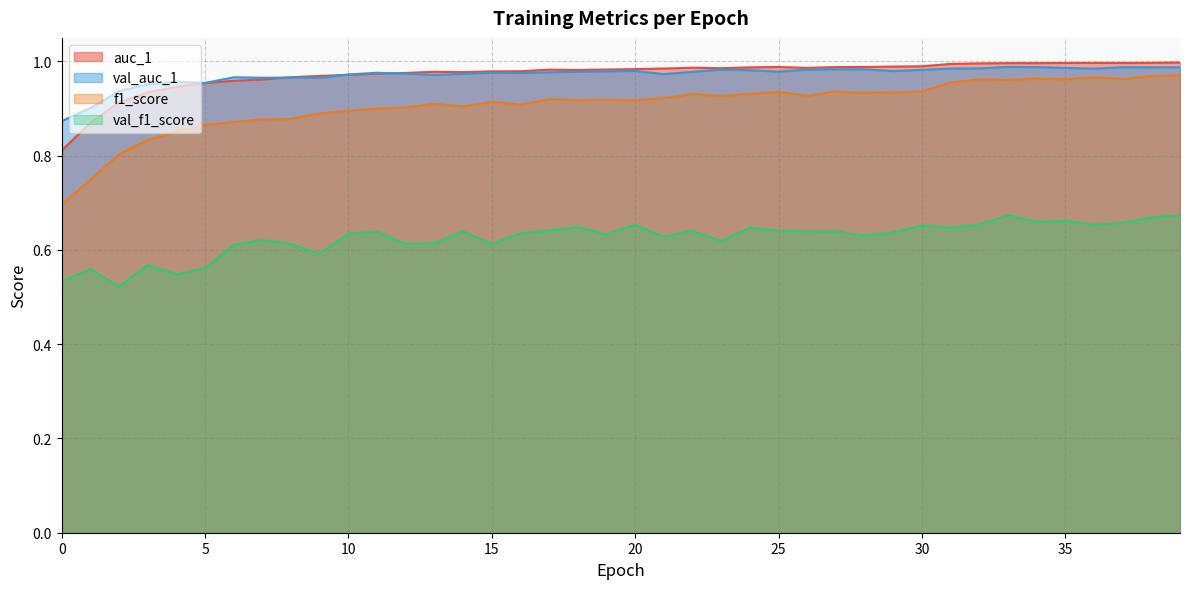

At which category is the sum across all series the highest?

39